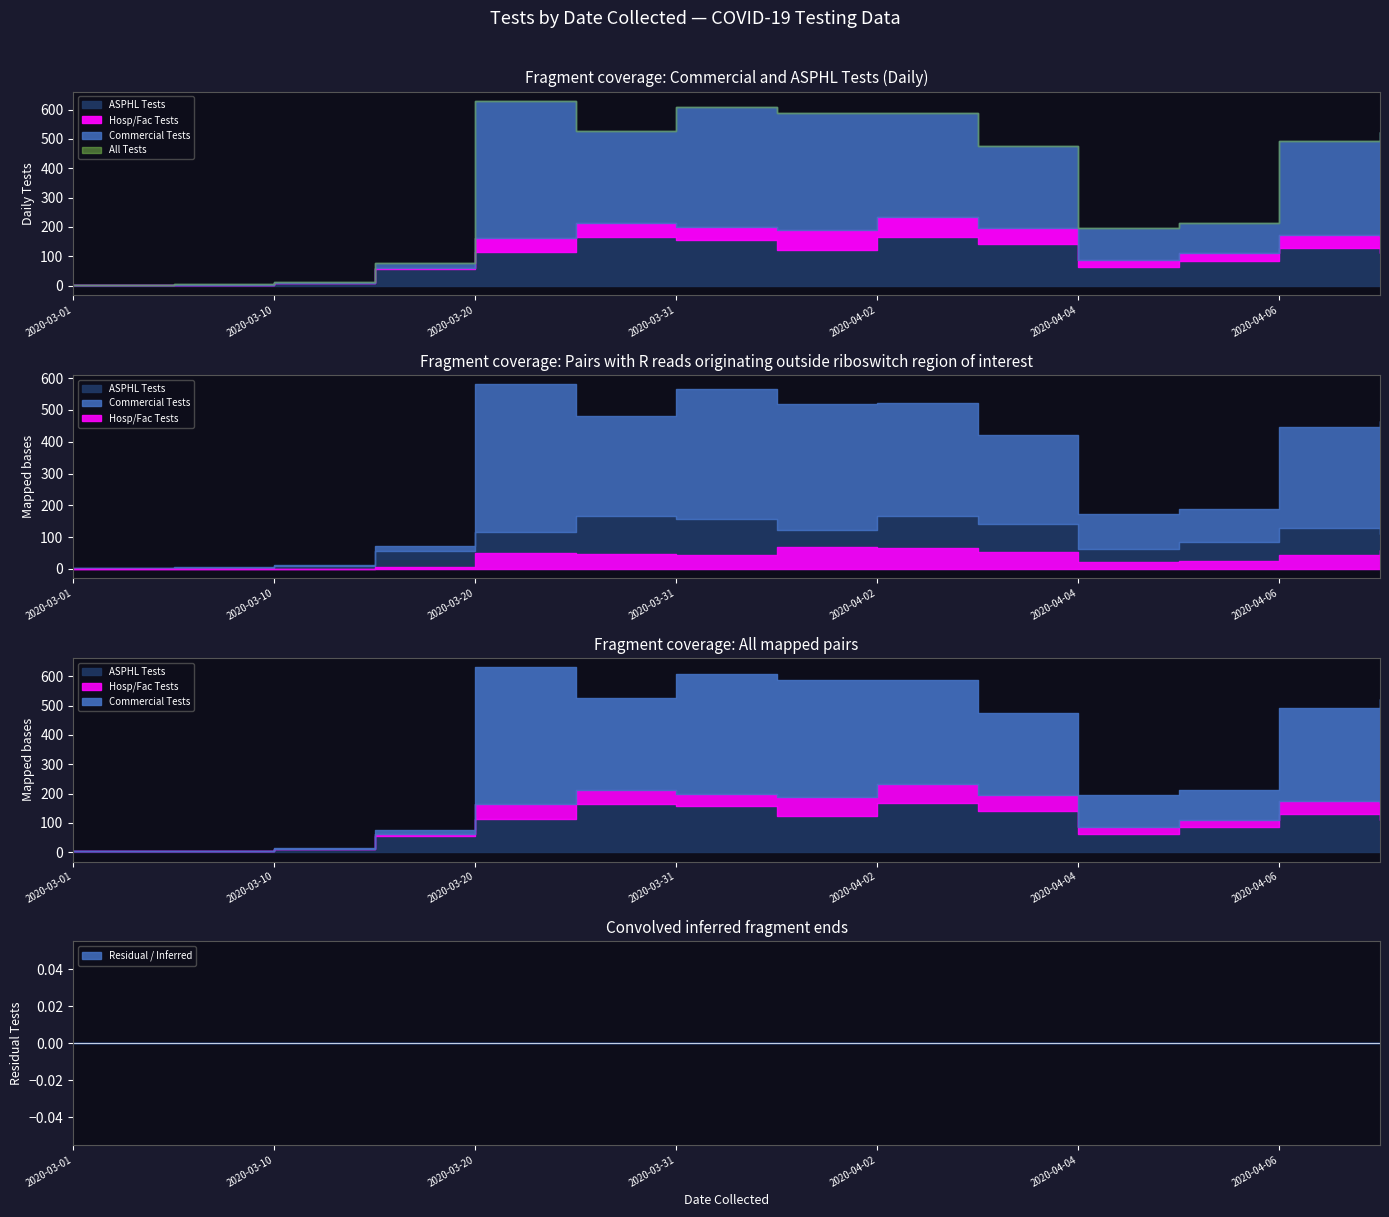

What is the value of the Hosp/Fac Tests point at the 9th from the left?

65